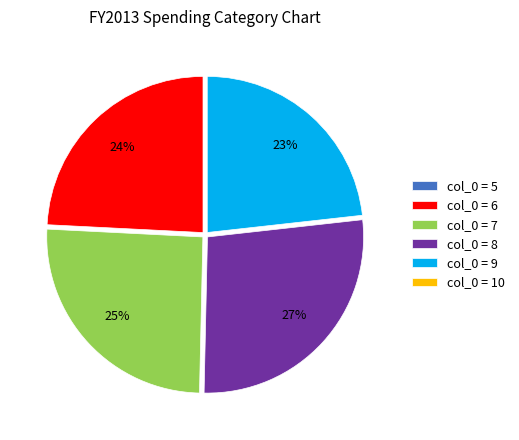

Combined, do col_0 = 6 and col_0 = 8 account for over 50%?

Yes